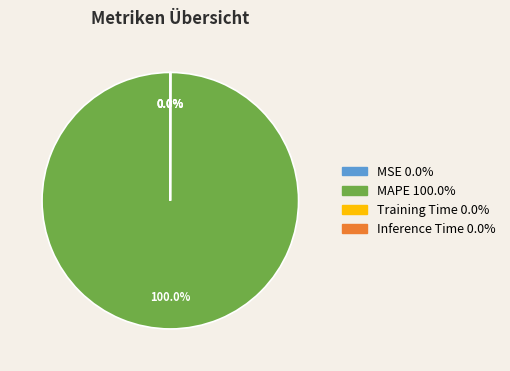

Is MAPE the majority of the pie?

Yes